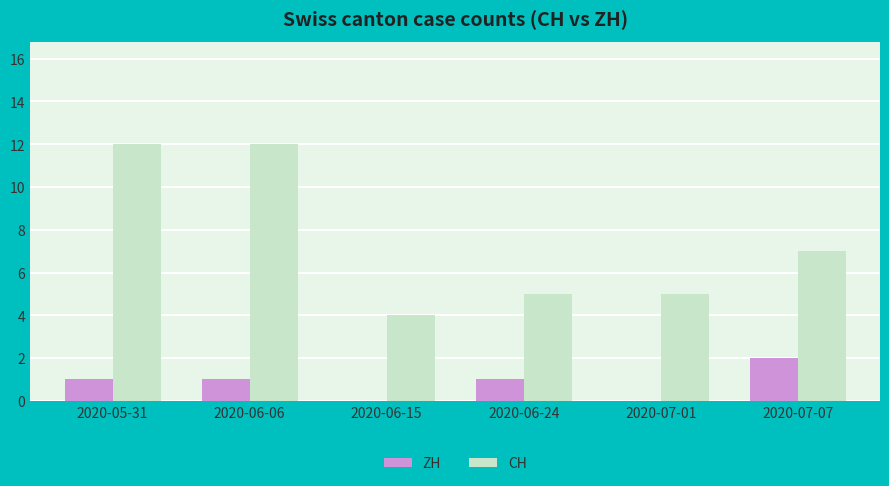

What is the average value of the ZH series?

1